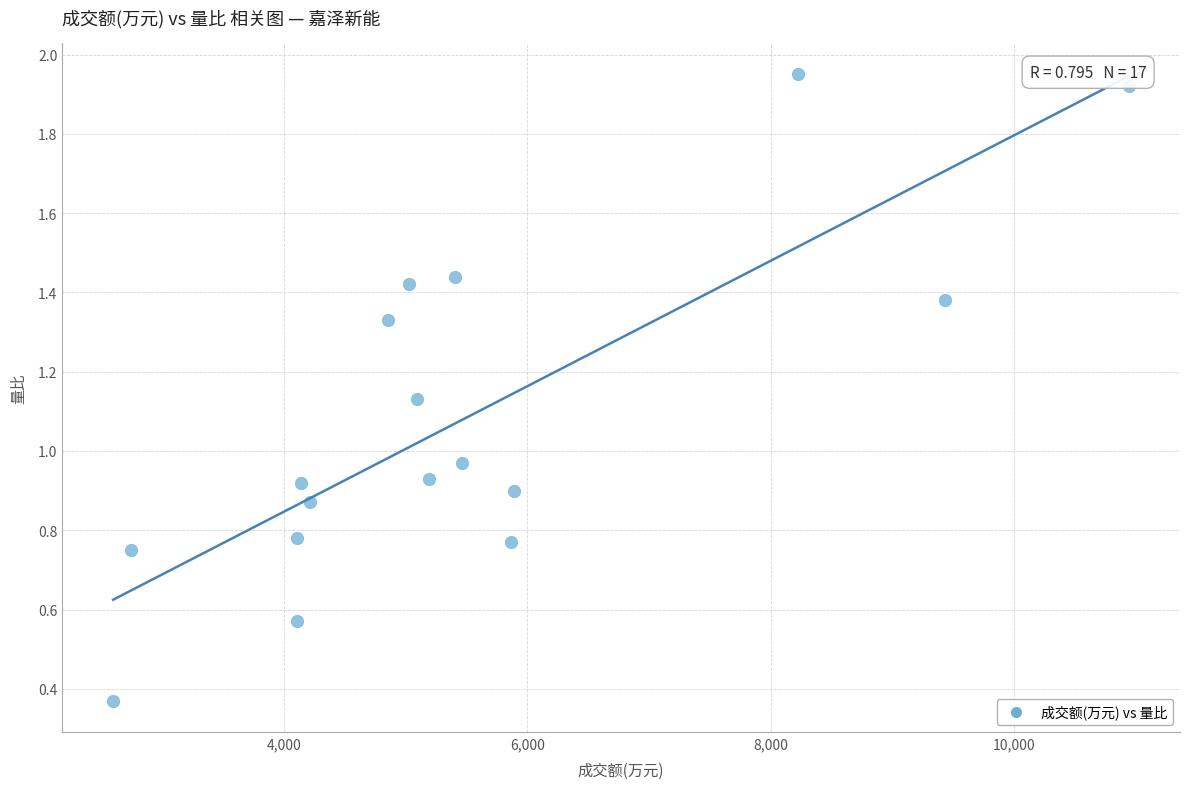

What is the range of X values (max minus min)?

8351.0